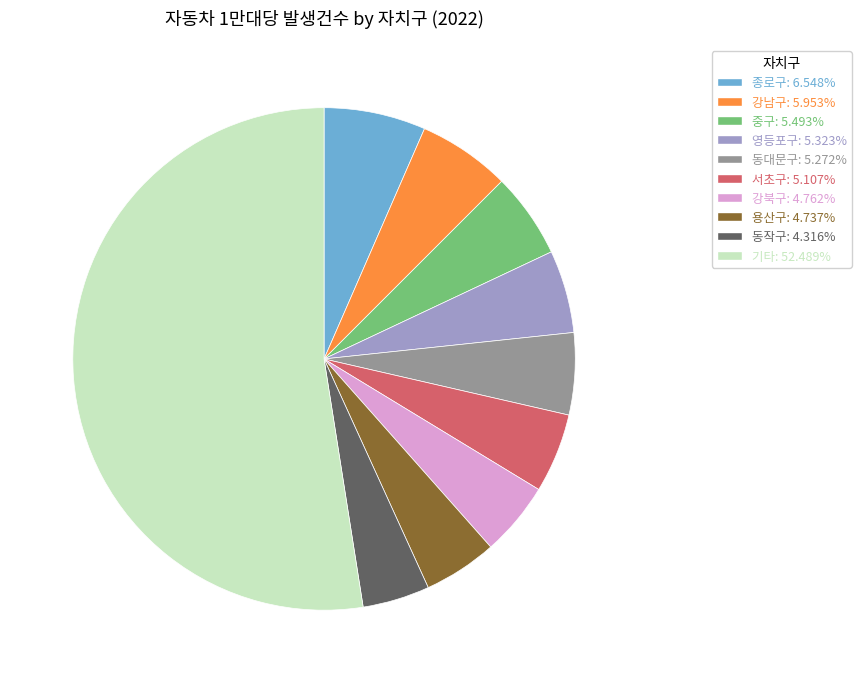

How many slices are in this pie chart?

10